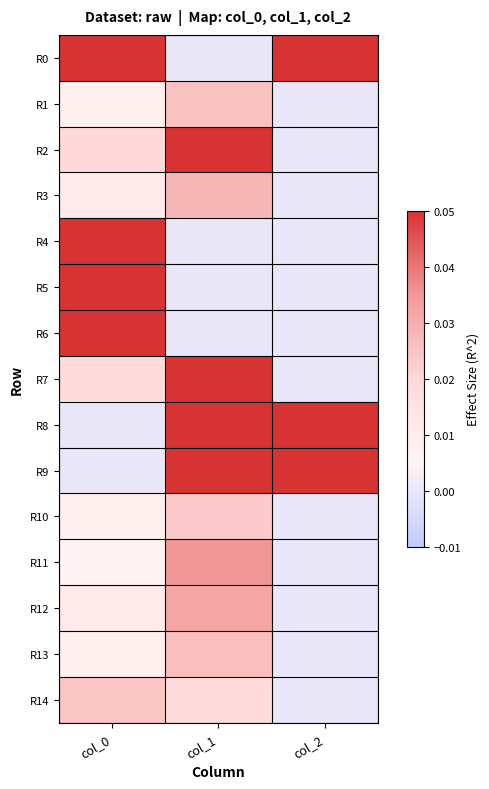

Which has a higher value, col_1 or col_2?

col_2